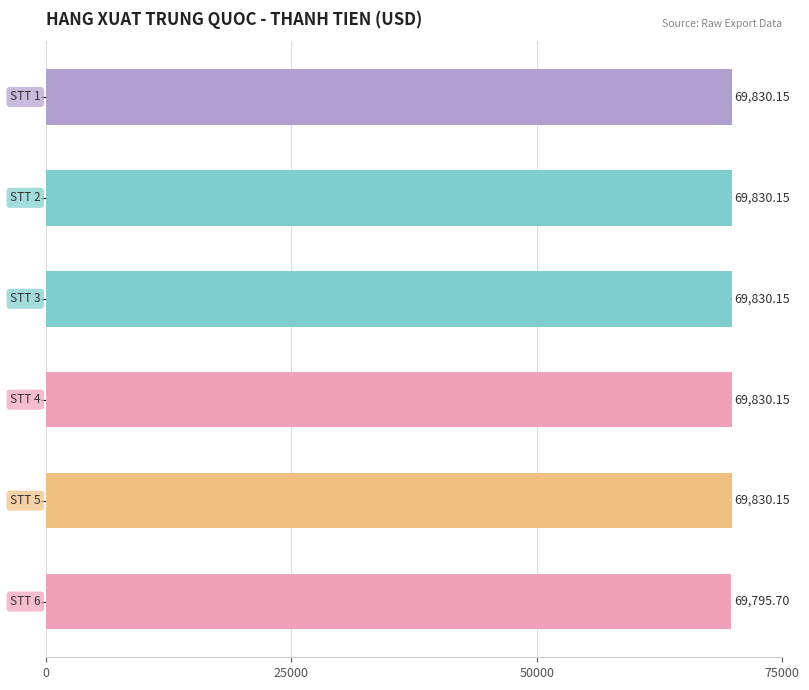

What is the average value?

69824.4